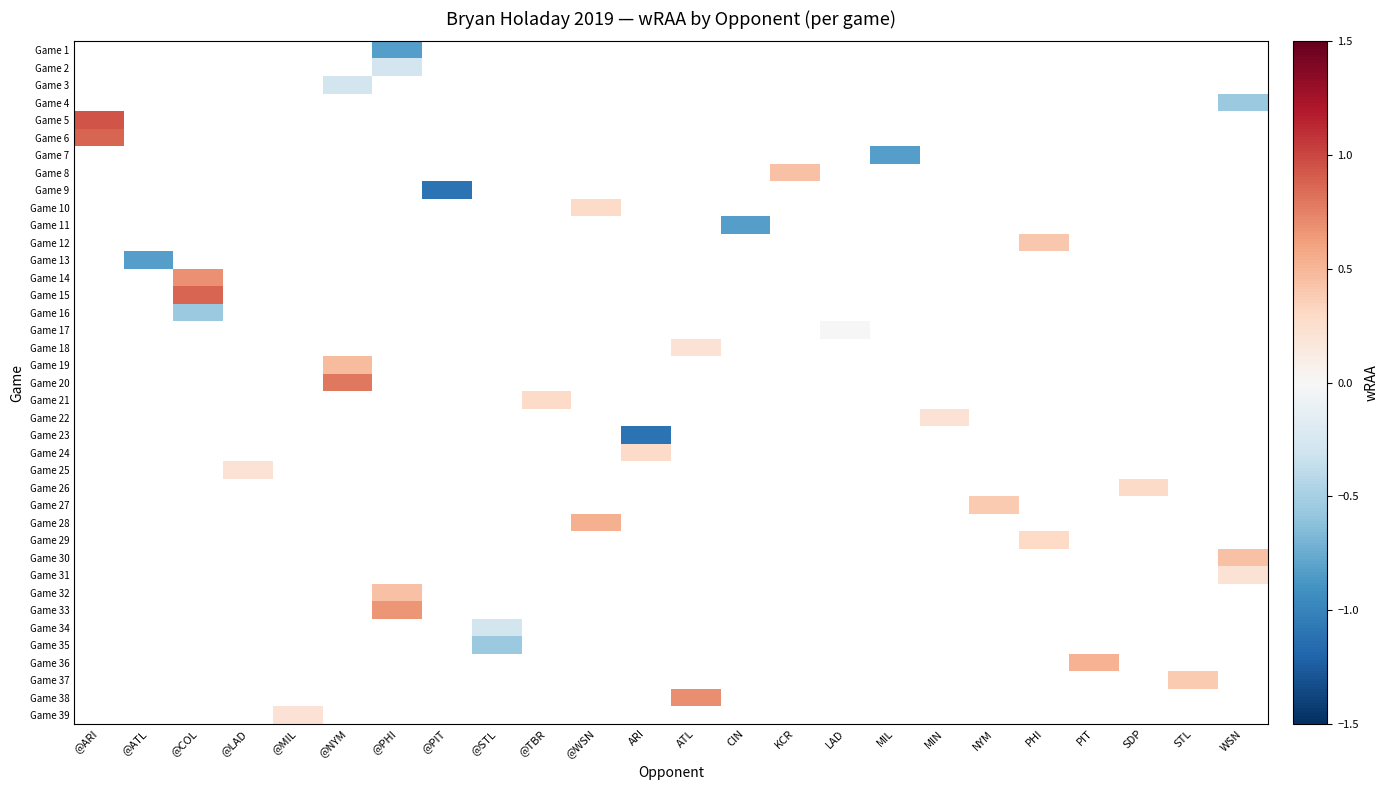

How many distinct data groups are displayed?

39